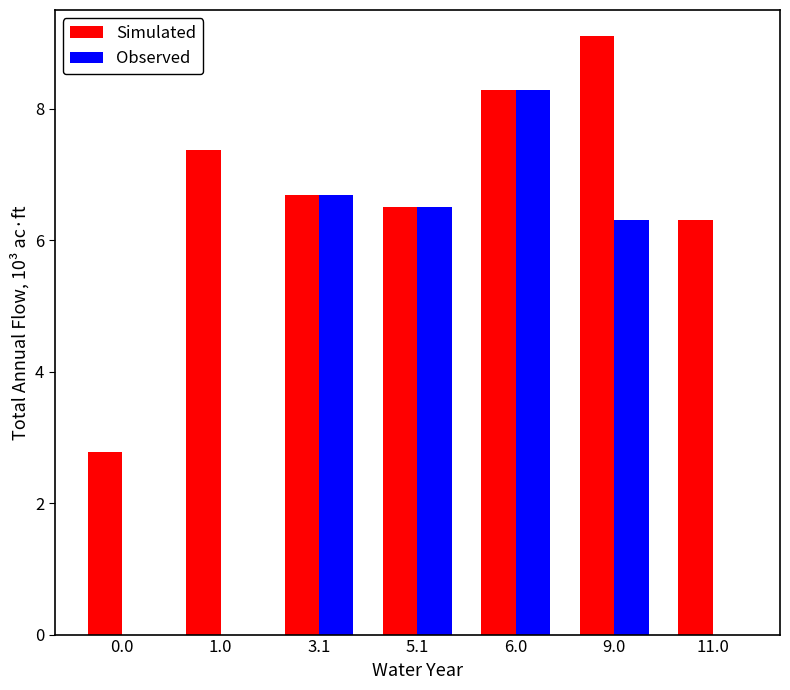

At which category is the sum across all series the highest?

6.0